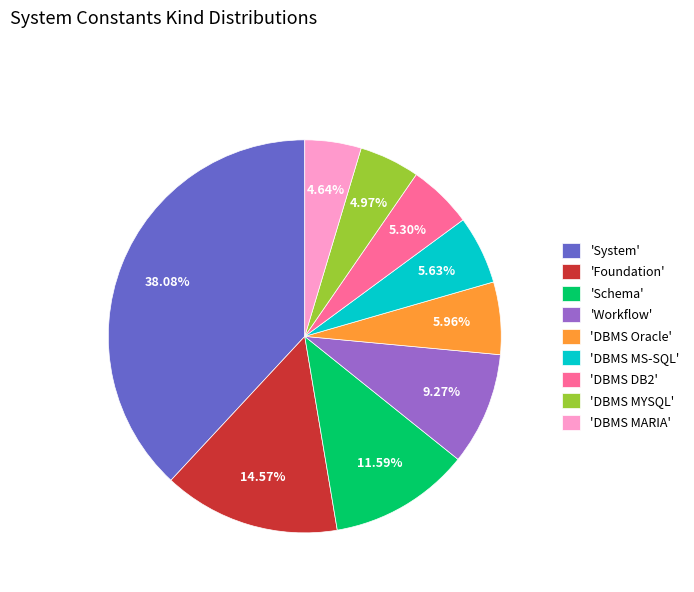

Which category has the biggest portion of the pie?

'System'